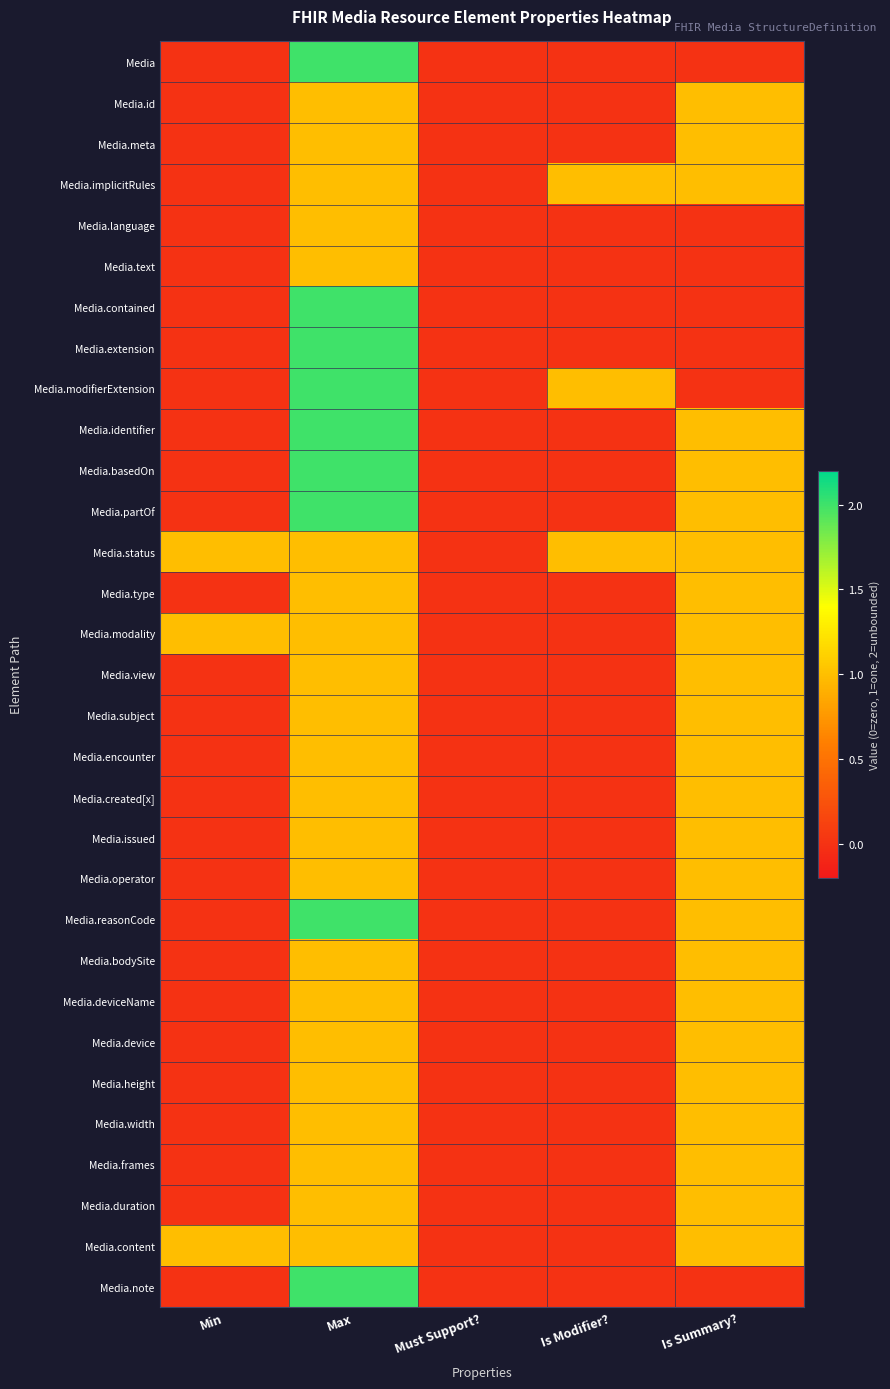

At how many categories does at least one series exceed 1?

1